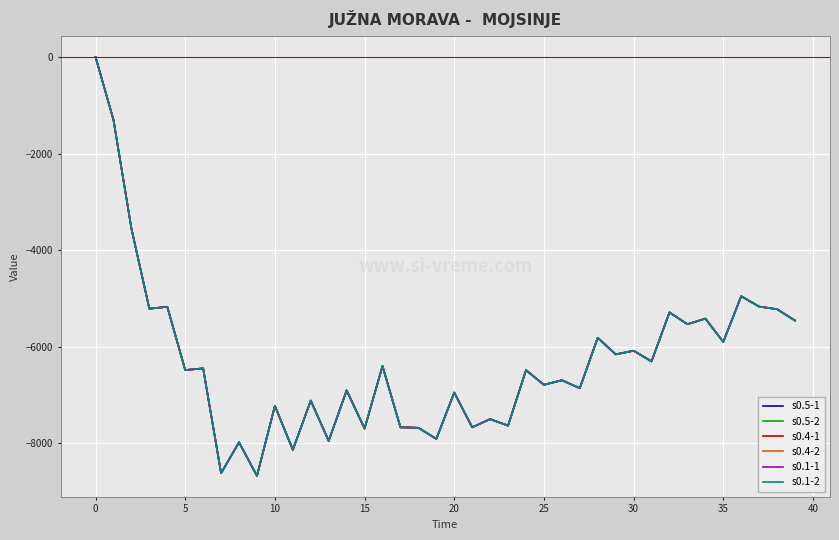

List the series in order of their peak value, lowest first.

s0.5-1, s0.5-2, s0.4-1, s0.4-2, s0.1-1, s0.1-2